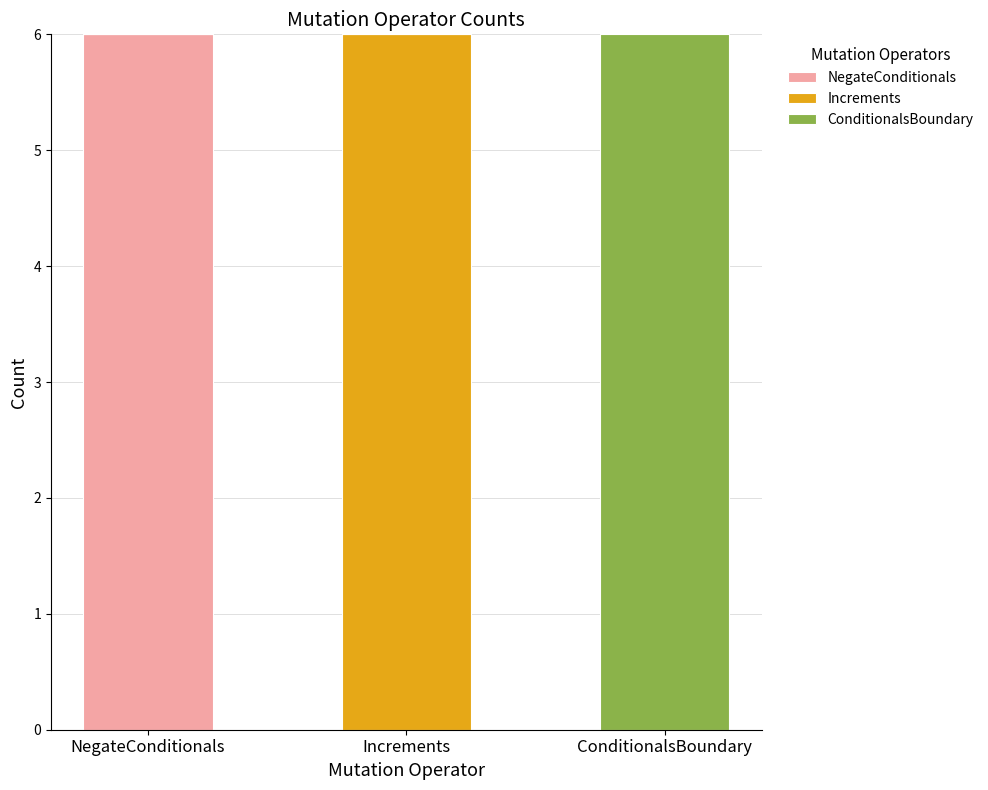

What is the total value across all series at NegateConditionals?

6